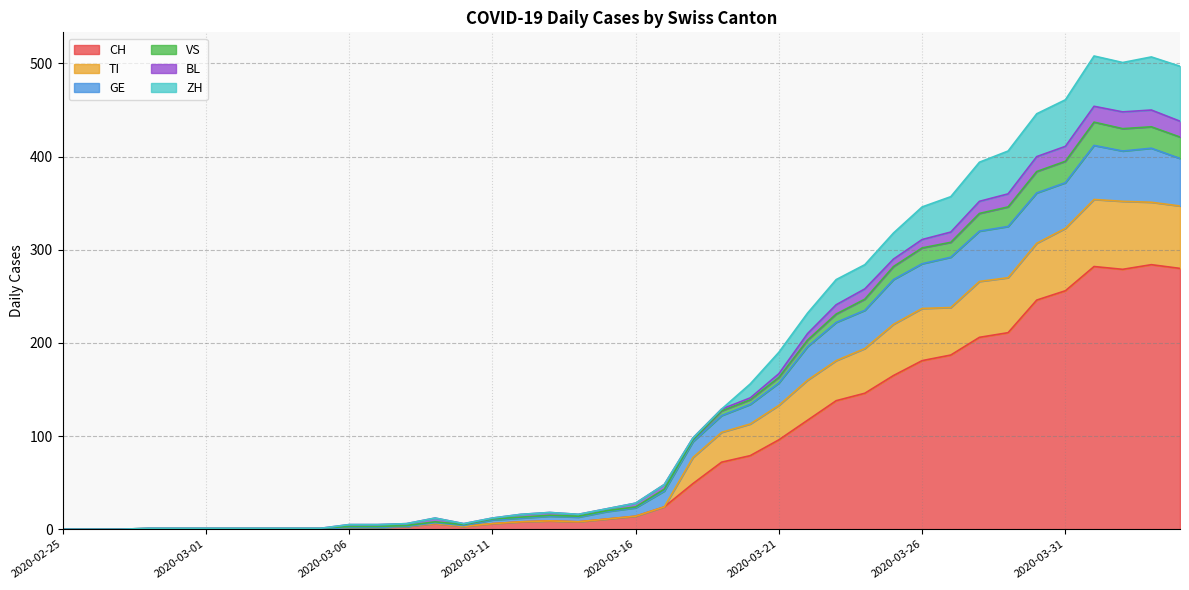

What is the highest value of the CH series?

284